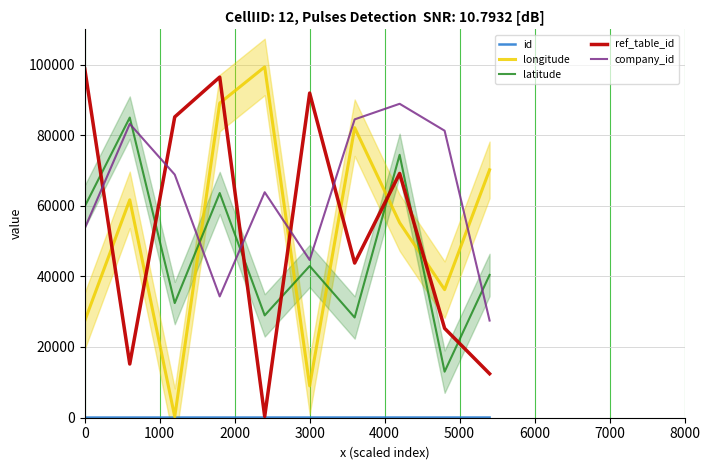

At how many categories does at least one series exceed 32193?

10